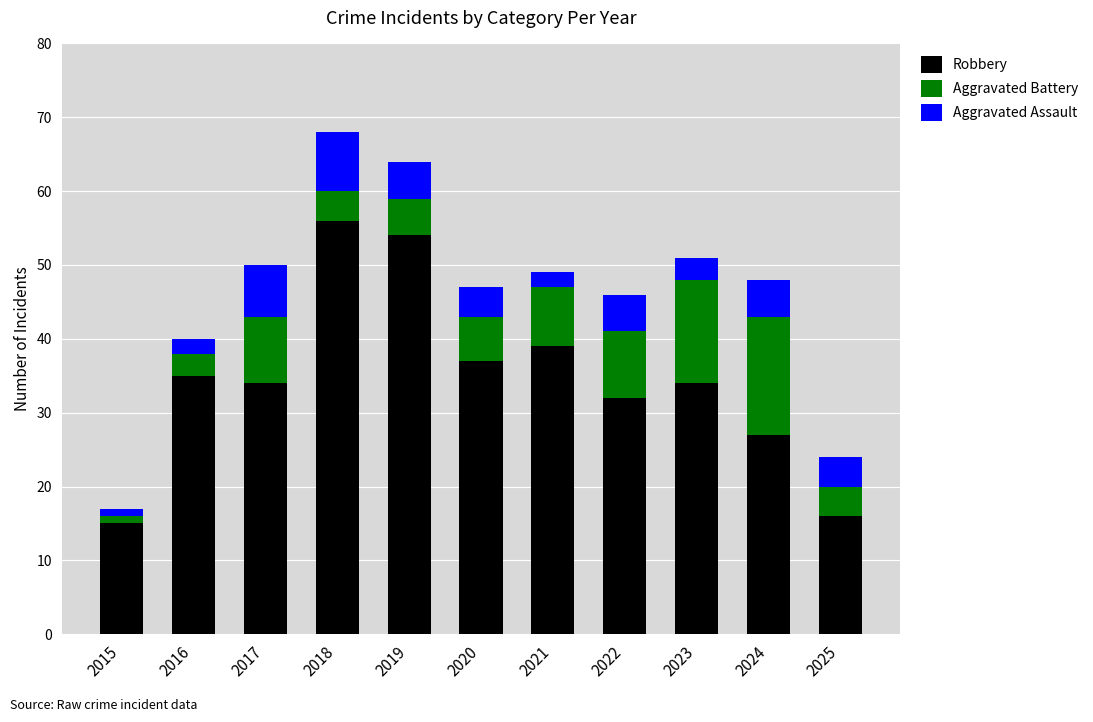

What value does the Robbery series have at 2020?

37